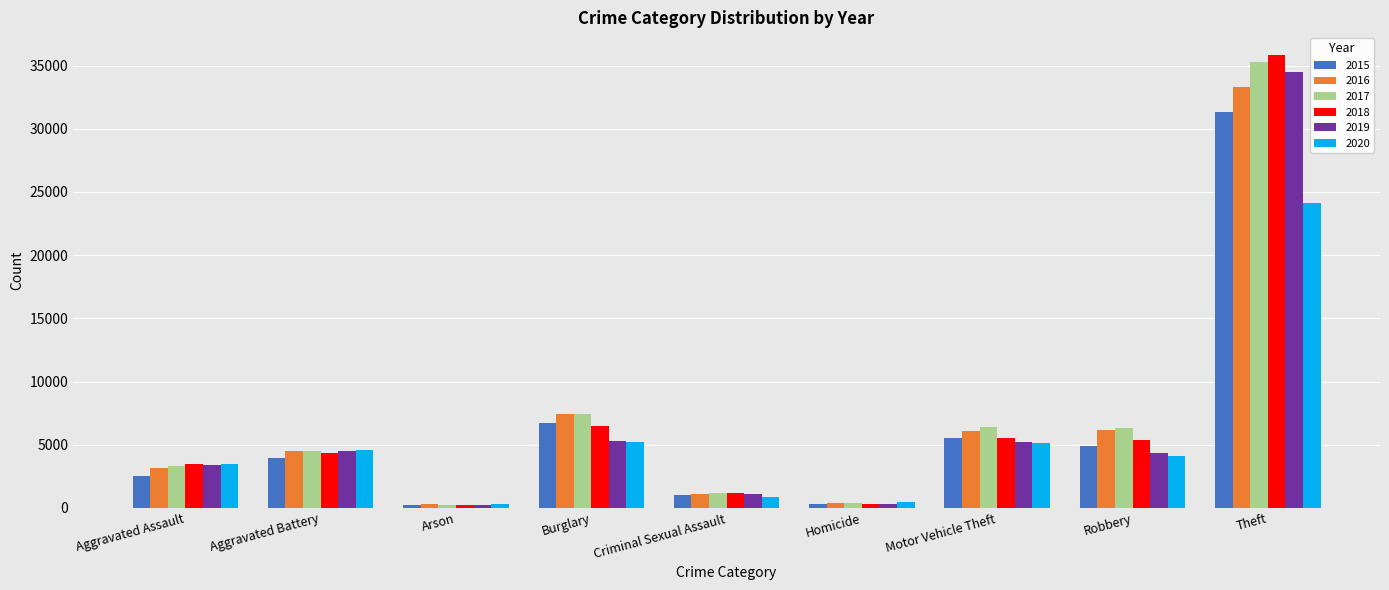

What is the sum of all 2019 values?

58870